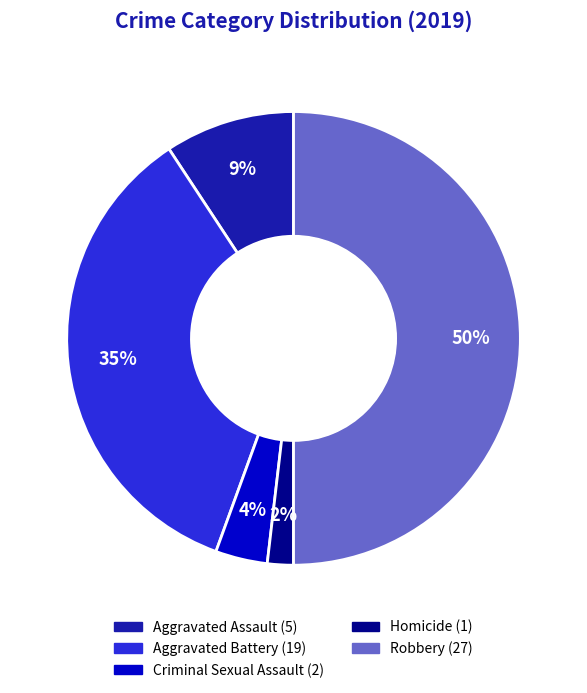

To the nearest percent, what is the combined percentage of Criminal Sexual Assault and Robbery?

54%